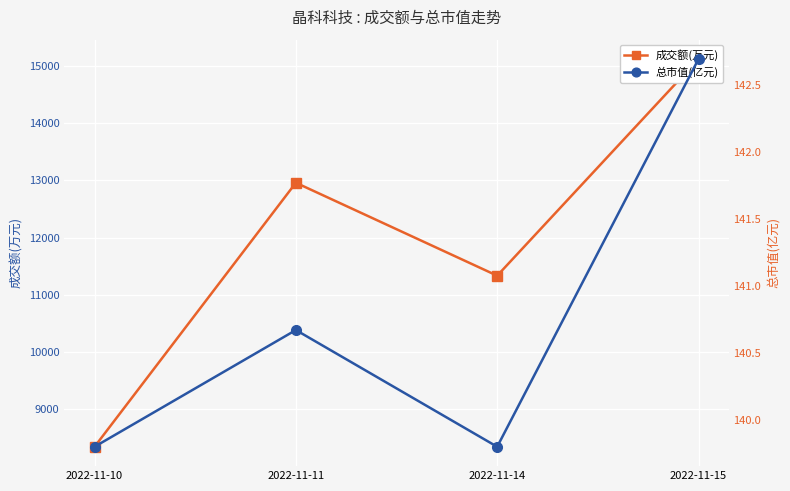

The value of 总市值(亿元) at 2022-11-14 is 139.8. True or false?

True